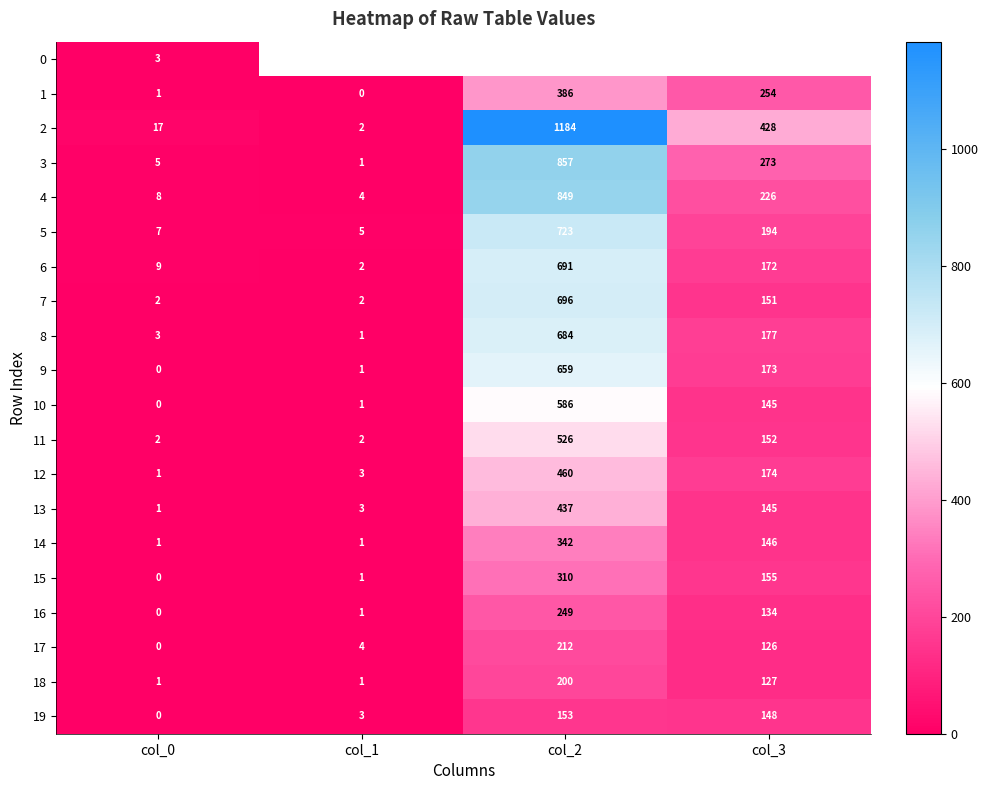

What is the sum of the 10 values at col_2 and col_3?

731